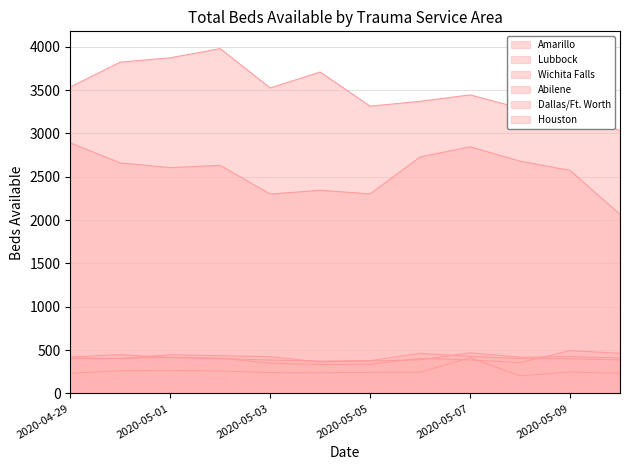

Which series has the largest range (max minus min)?

Dallas/Ft. Worth